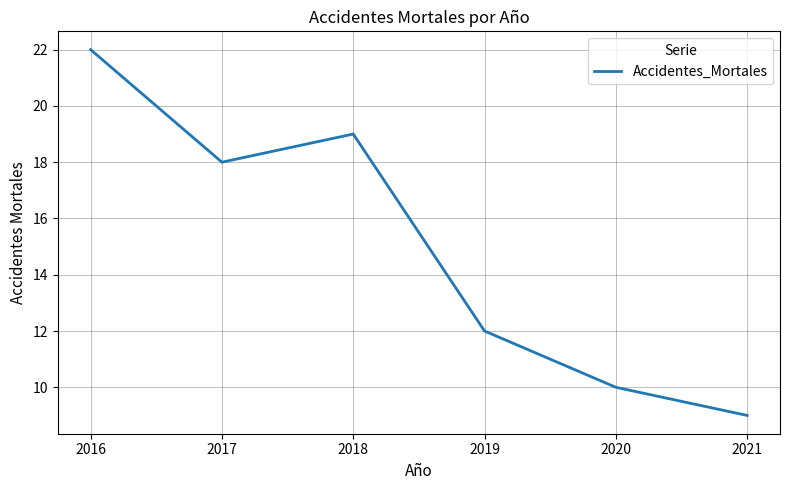

Reading left to right, list all the values displayed in this chart.

22	18	19	12	10	9